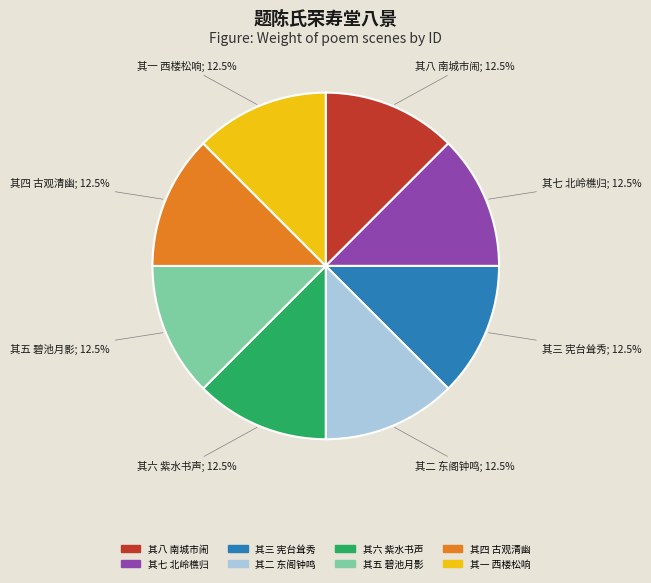

What is the ratio of the value at 其五 碧池月影 to the value at 其六 紫水书声?

1.0